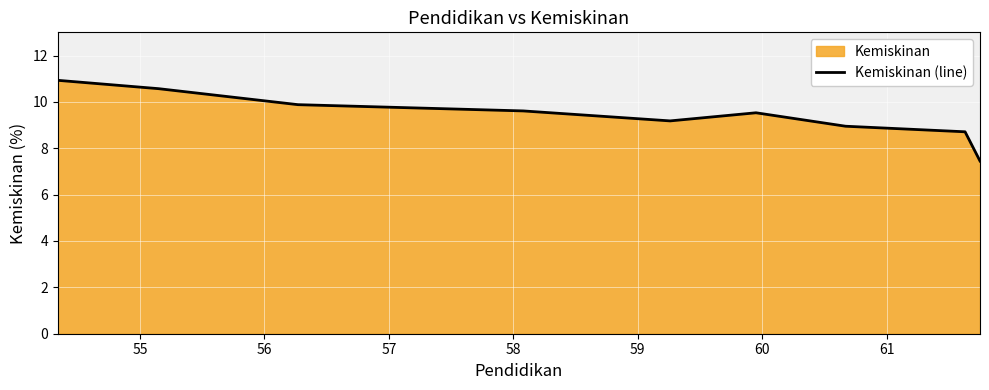

What is the minimum value shown in the chart?

7.5